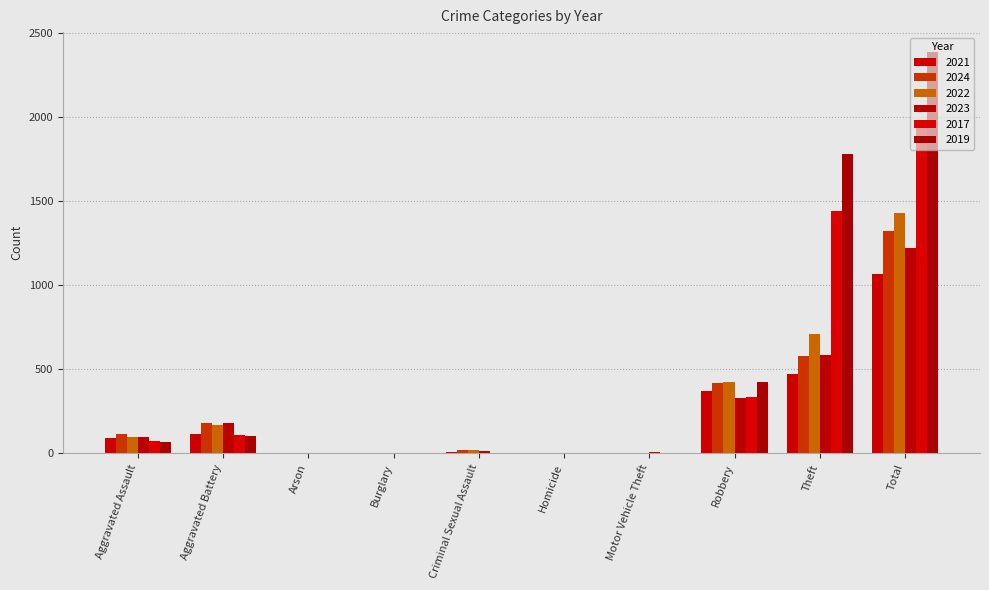

Count the number of categories in the chart.

10